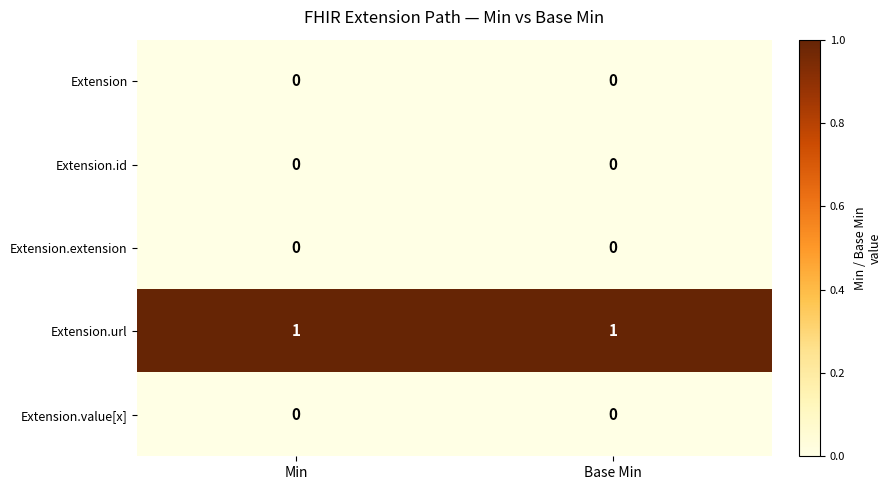

The Extension.value[x] series shows 0 at Min. True or false?

True